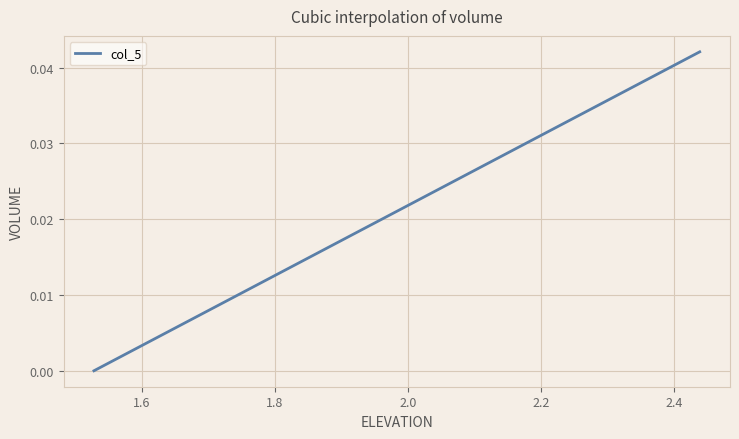

True or false: the data has more than 0 interior local peaks.

False